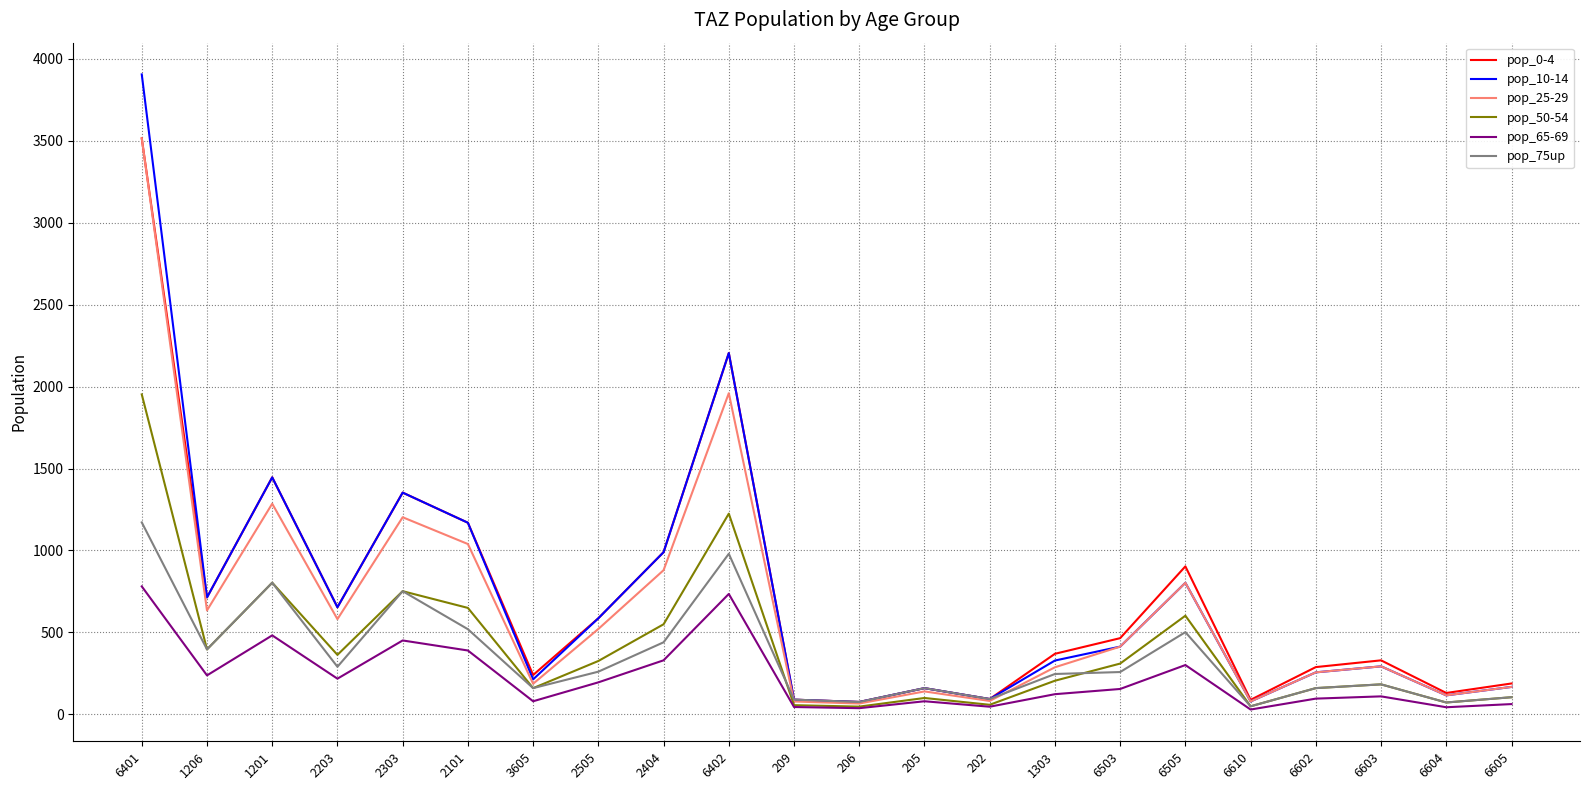

The pop_75up series shows 1171.3 at 6401. True or false?

True